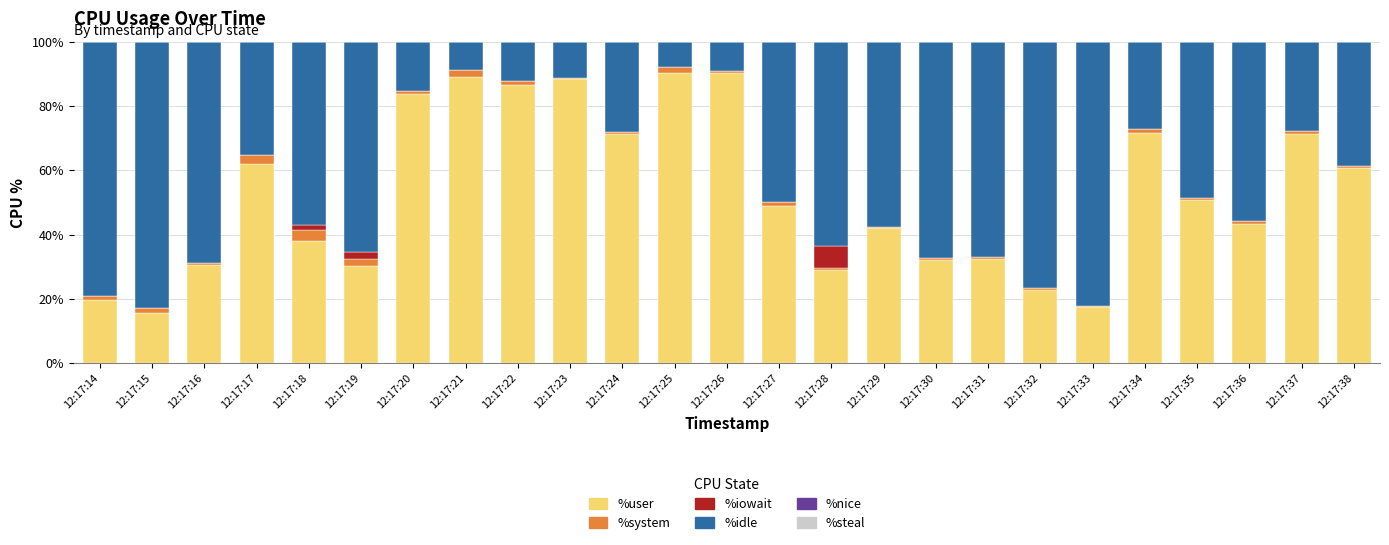

What value does the %user series have at 12:17:20?

83.6